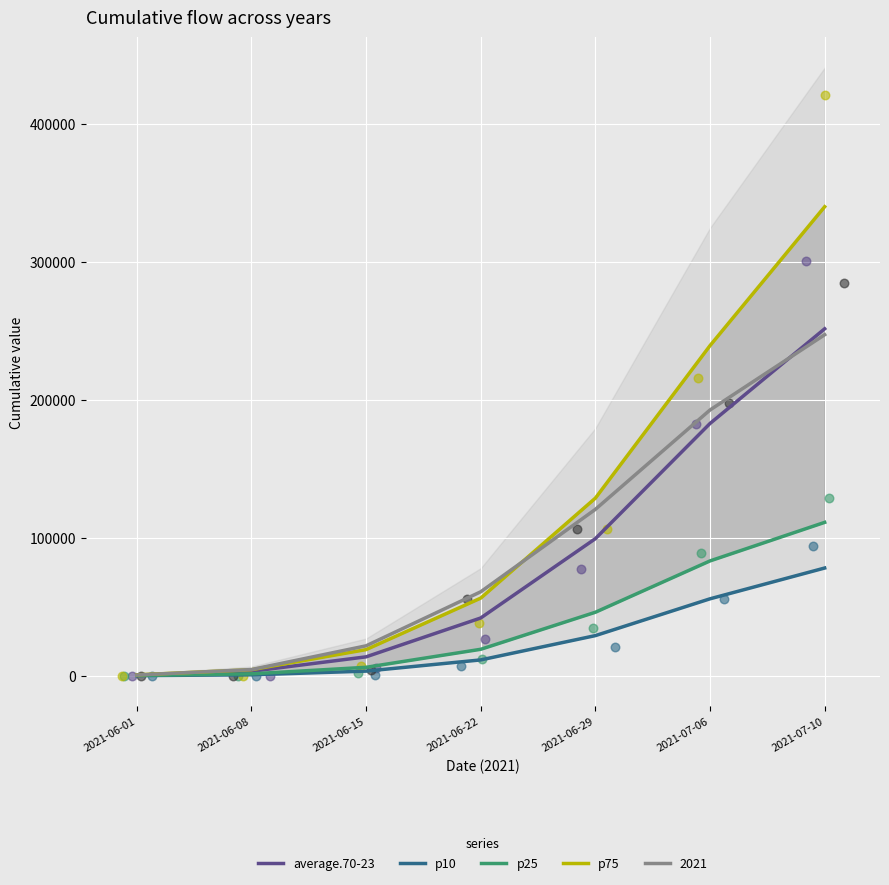

Which series has the widest spread of Y values?

p75